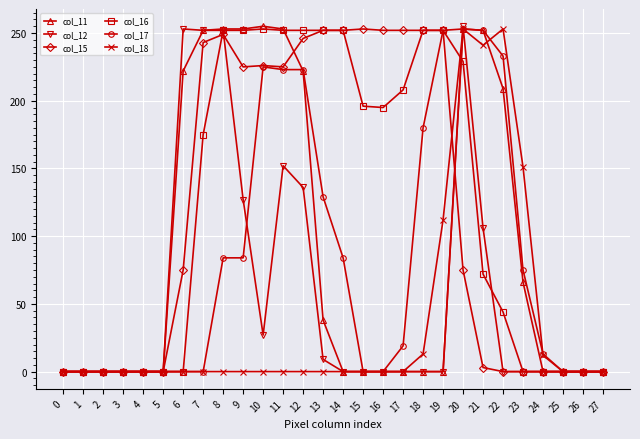

What is the maximum value shown in the chart?

255